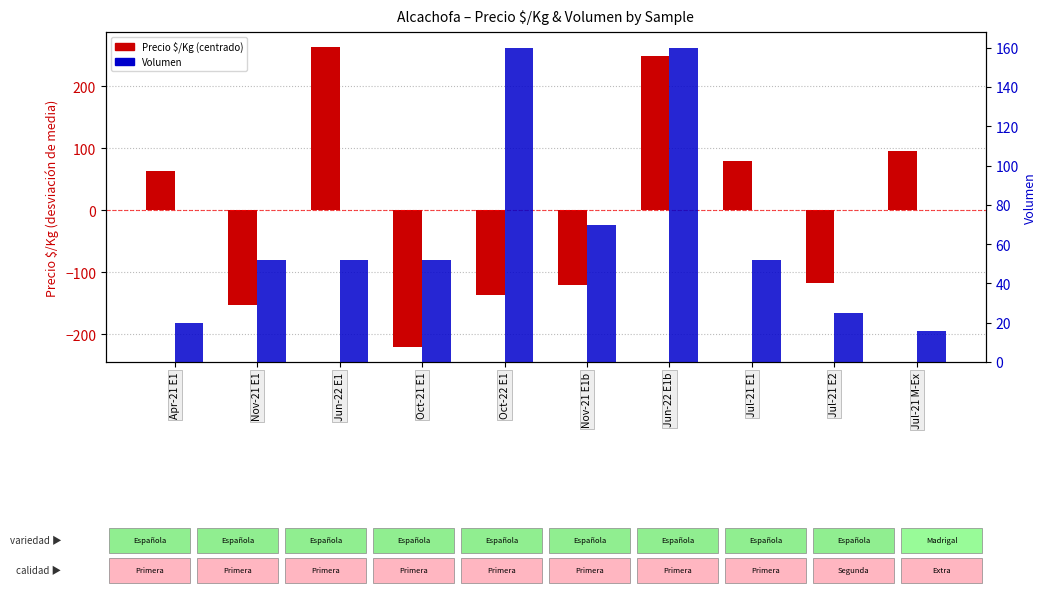

What is the sum of the Volumen values at Jul-21 E1 and Jul-21 E2?

77.0